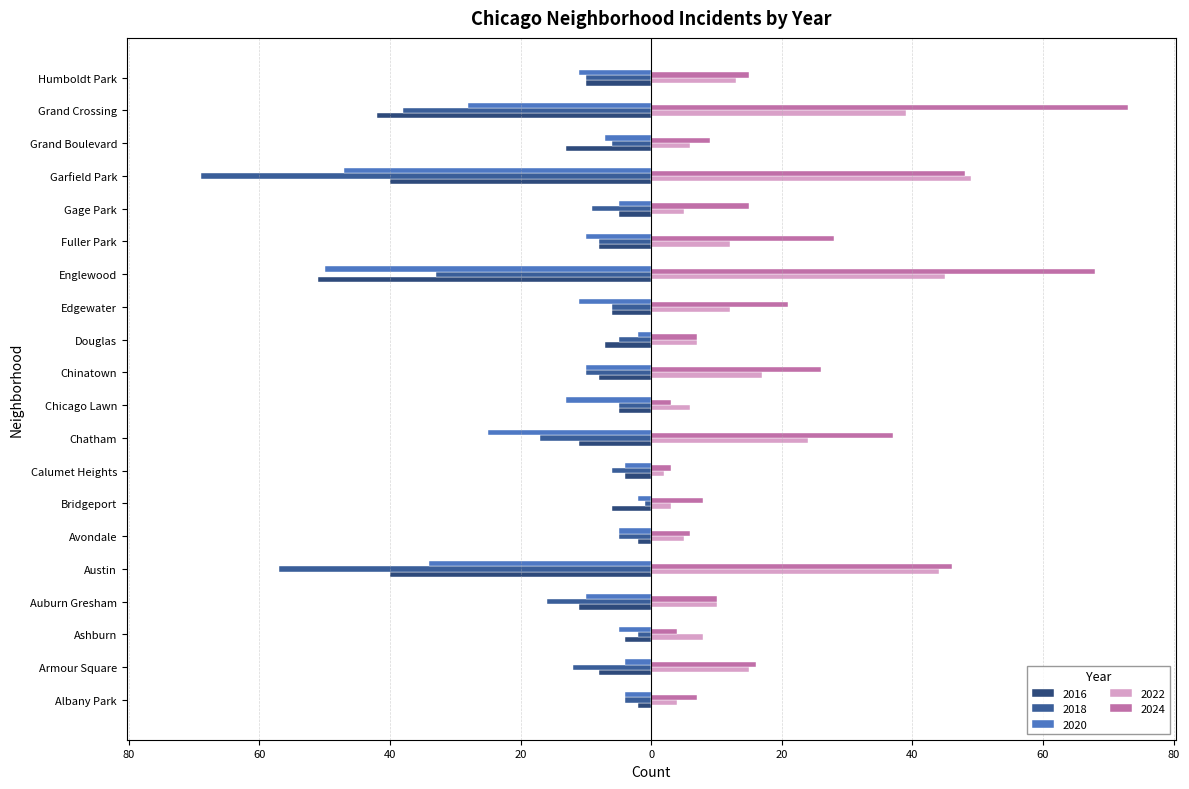

What is the sum of all 2016 values?

-283